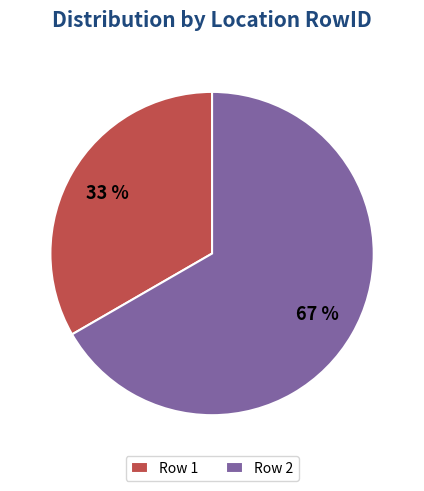

Which slice represents more than half of the pie?

Row 2